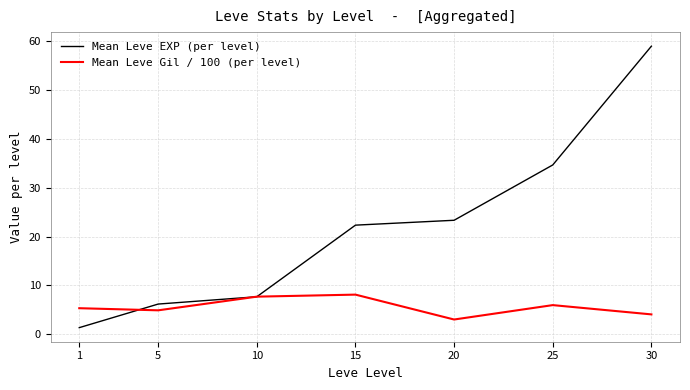

At which label does Mean Leve EXP (per level) reach its minimum?

1